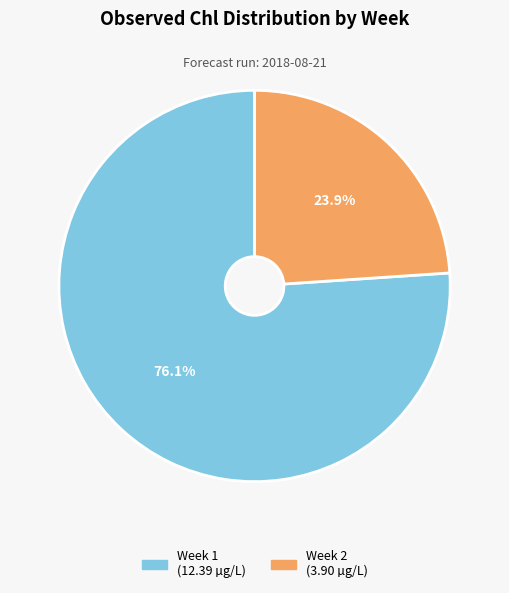

Is there a majority slice in this chart?

Yes